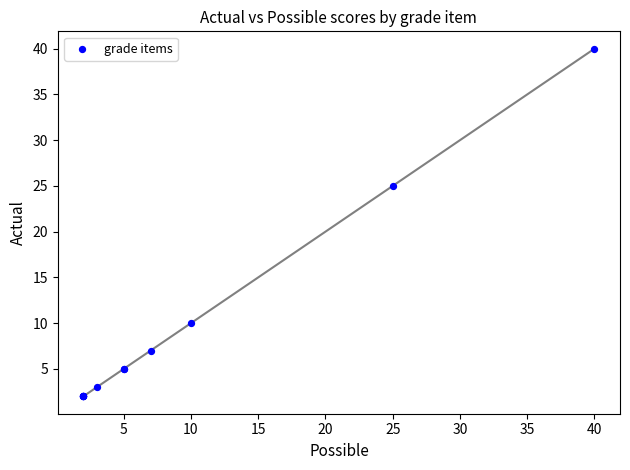

What Y value in the scatter plot is closest to 21?

25